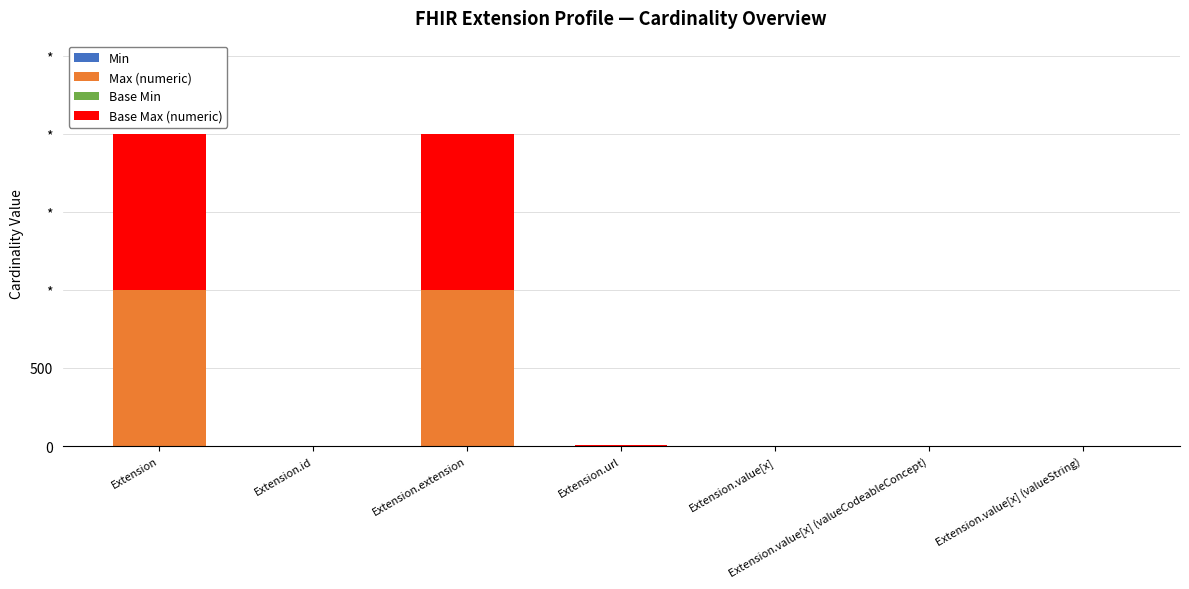

What position from the right is Extension?

7